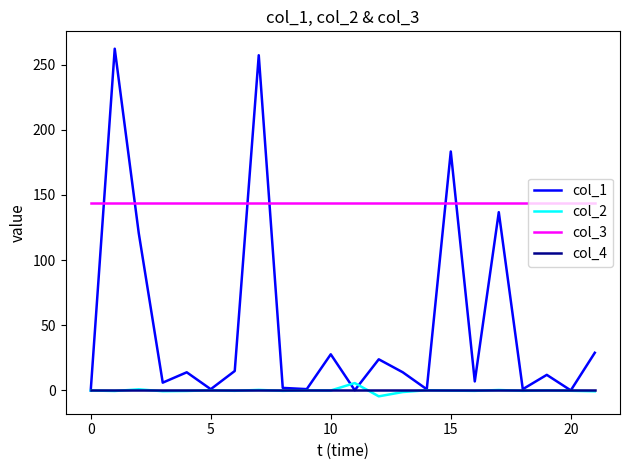

True or false: col_4 and col_3 intersect in this chart.

False